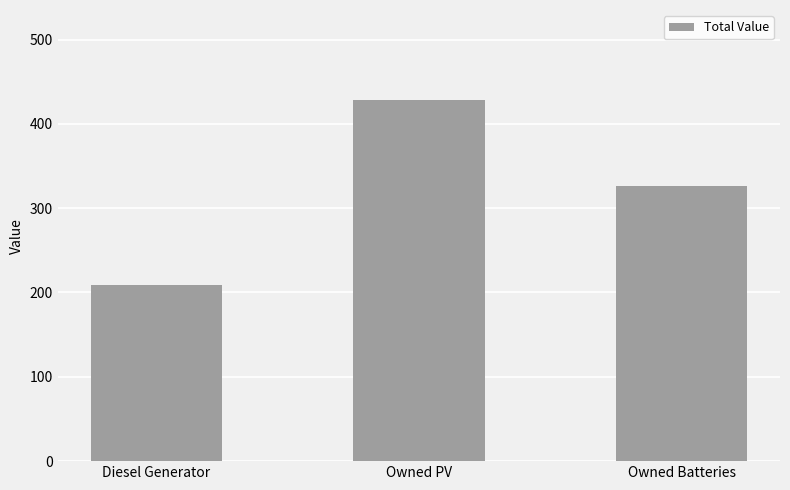

List the labels in order of value, smallest first.

Diesel Generator, Owned Batteries, Owned PV